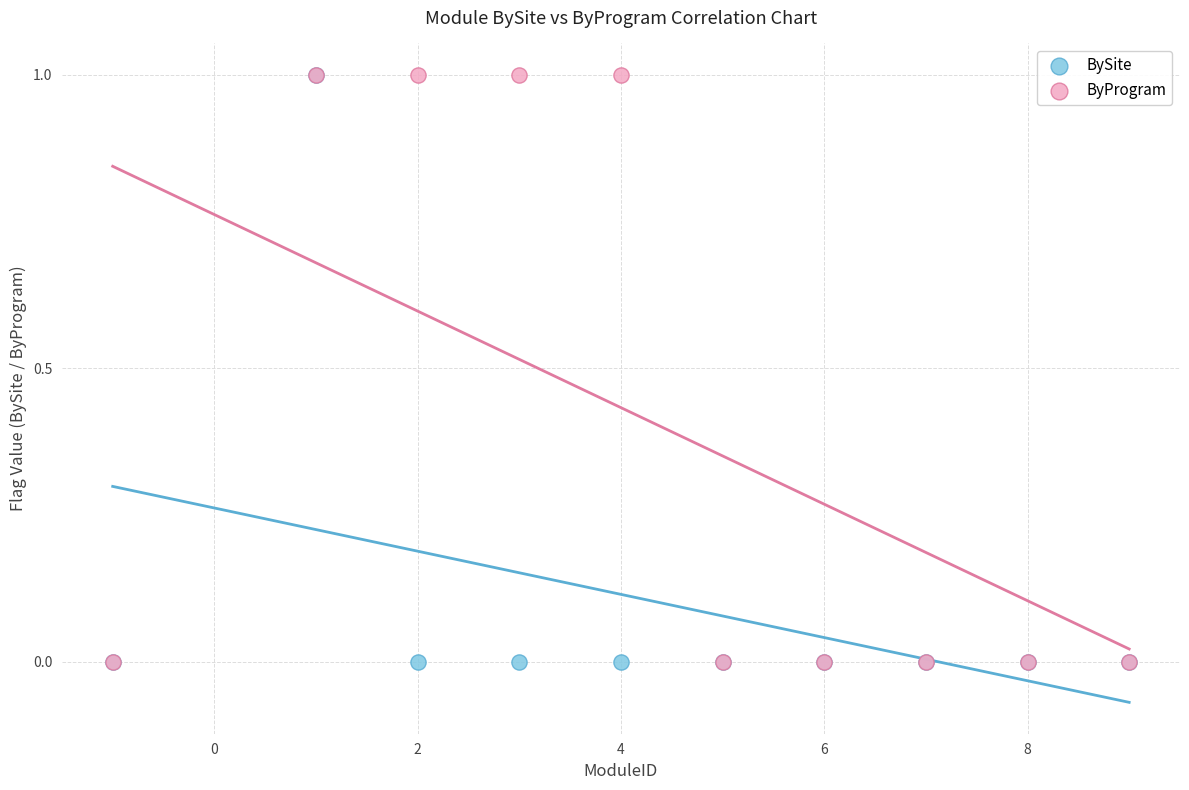

What are all the series names shown in the legend?

BySite, ByProgram